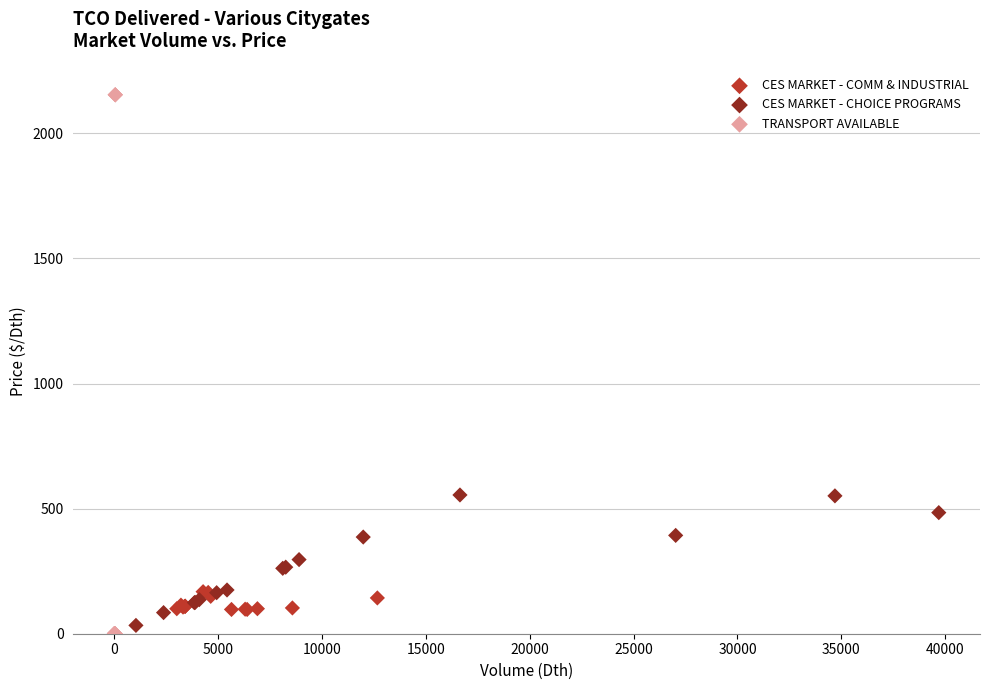

What are all the series names shown in the legend?

CES MARKET - COMM & INDUSTRIAL, CES MARKET - CHOICE PROGRAMS, TRANSPORT AVAILABLE